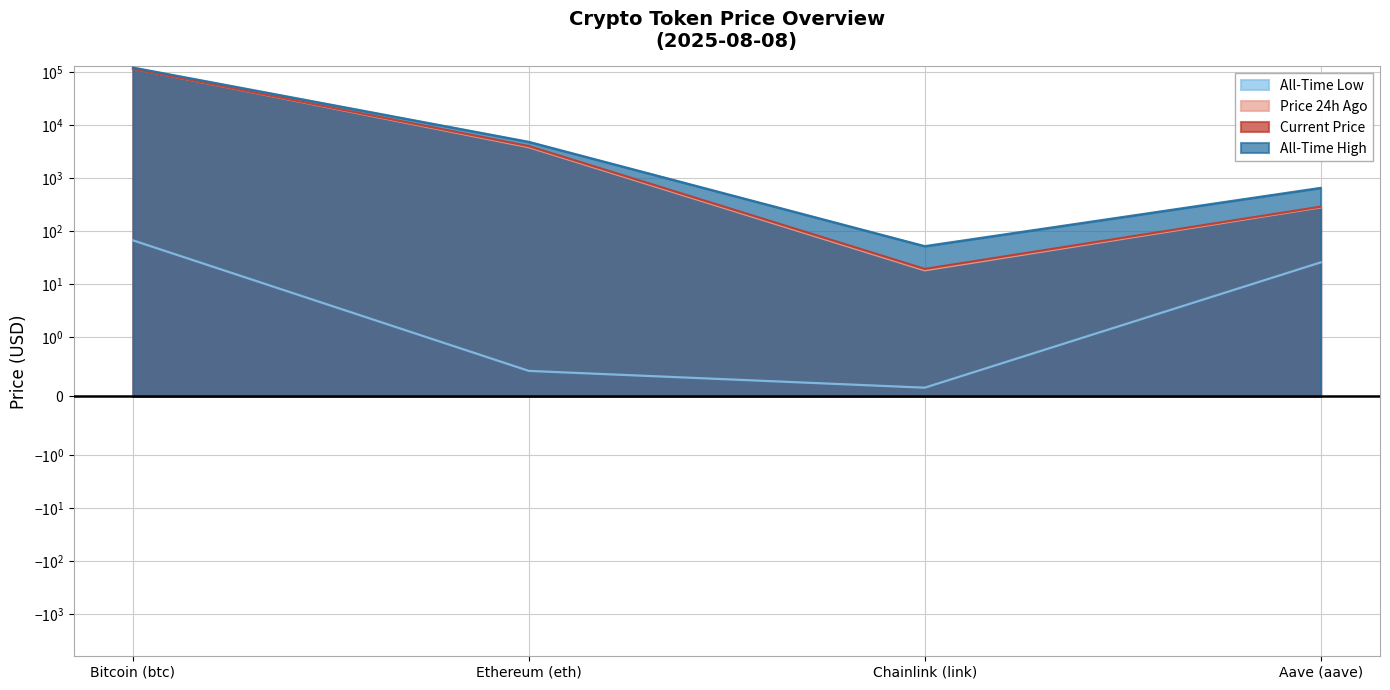

List the series in order of their peak value, lowest first.

allTimeLow, price, price24hAgo, allTimeHigh